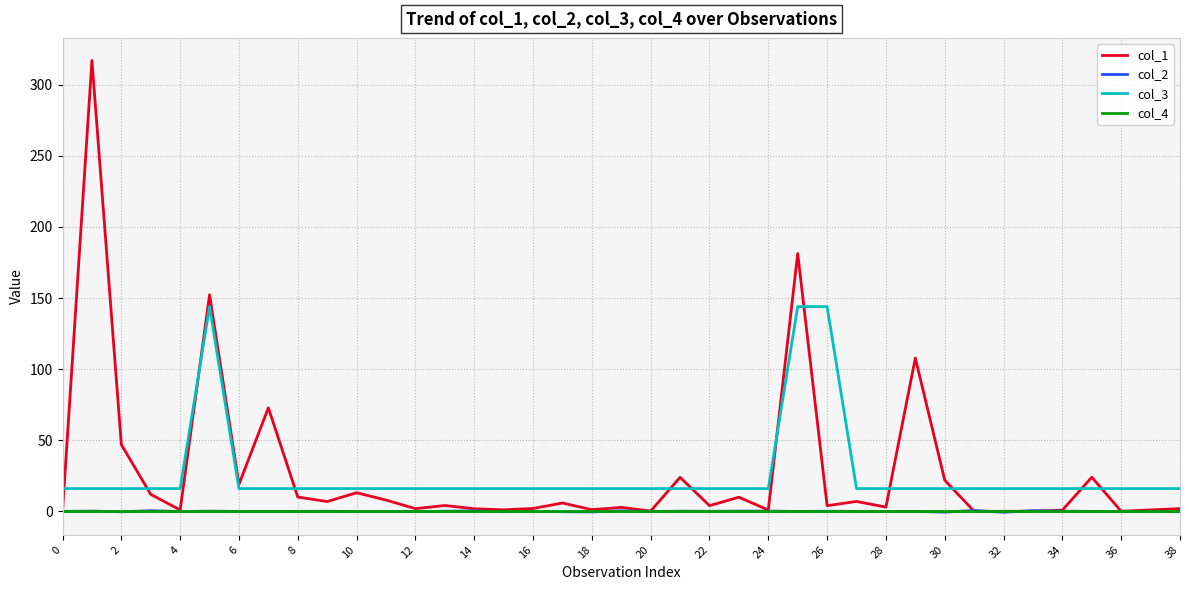

Does the chart have visible grid lines?

Yes